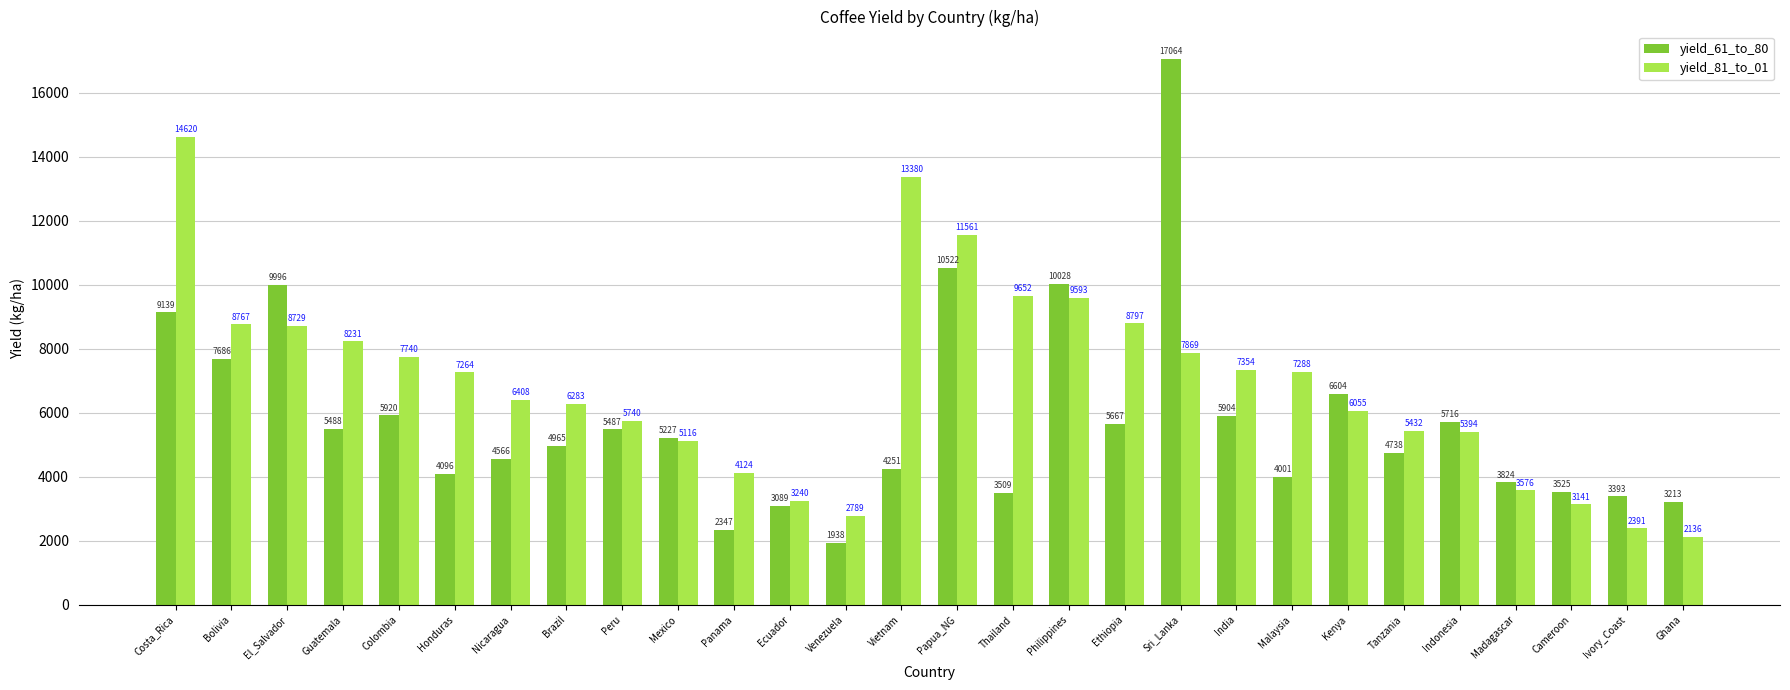

What is the maximum value for yield_81_to_01?

14620